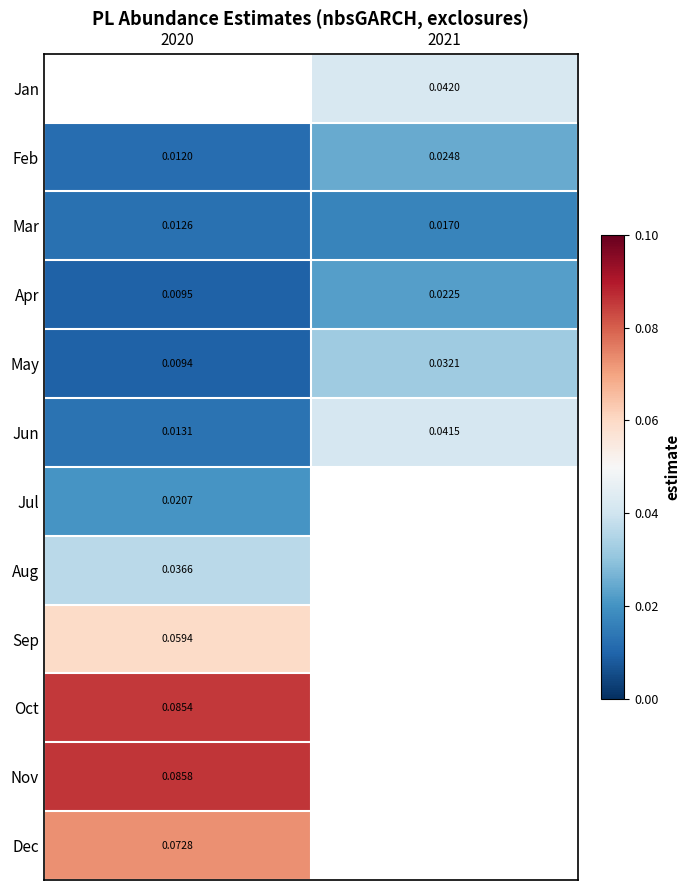

Is the value of Jan at 2021 greater than the value of Apr at 2020?

Yes